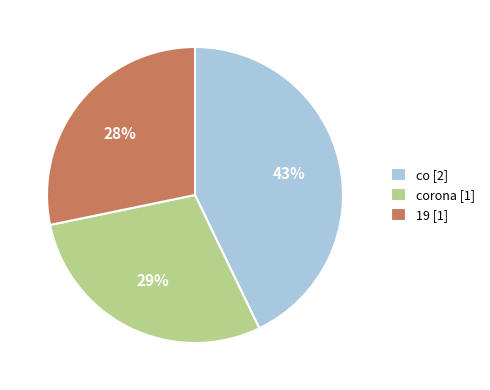

Does corona [1] represent more than half of the total?

No